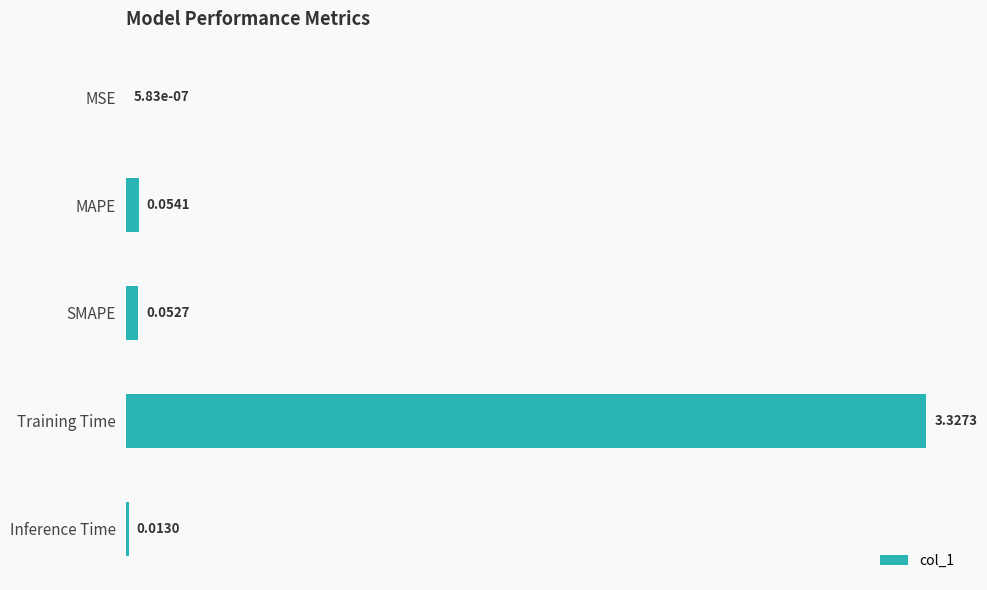

Which label corresponds to the largest value in the chart?

Training Time